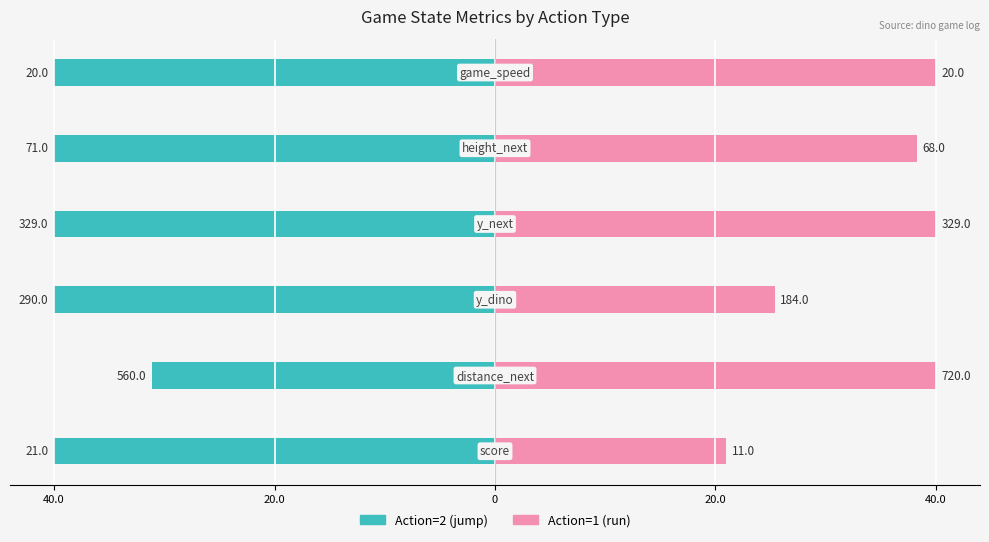

Which series has the largest total across all categories?

Action=1 (run)